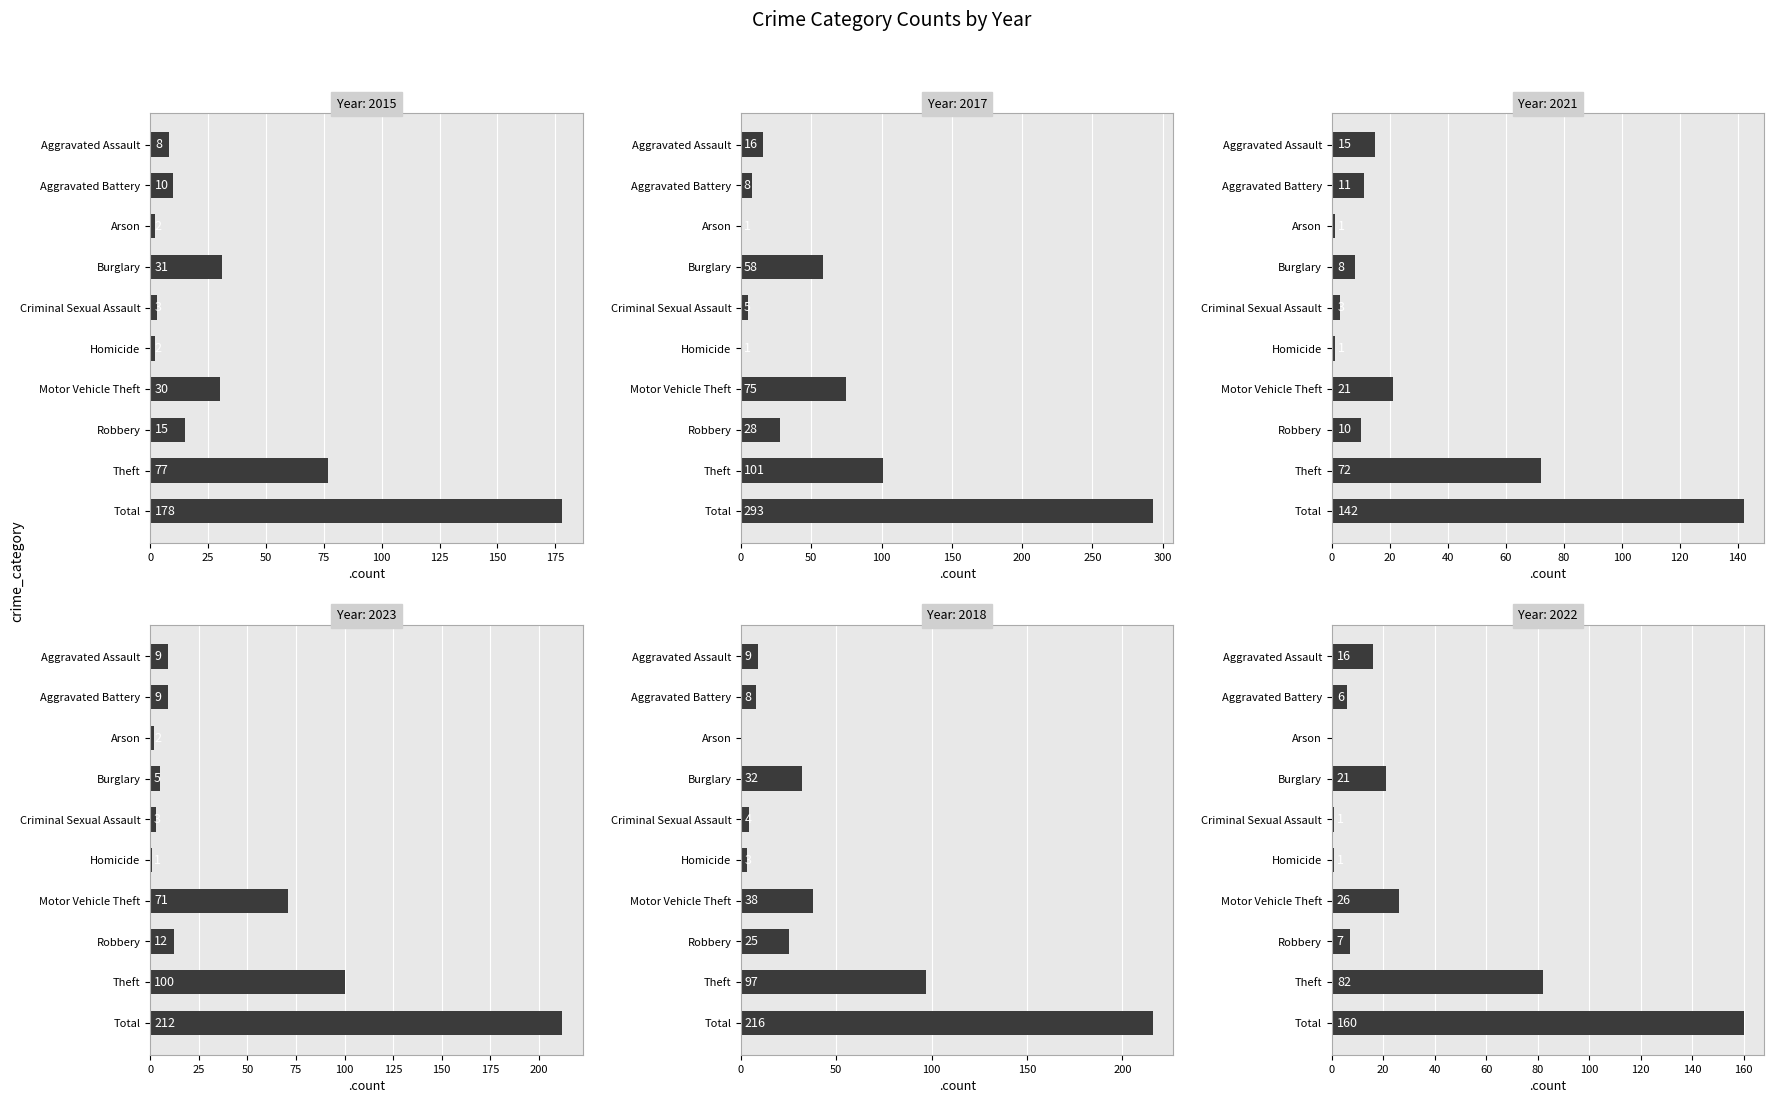

Reading right to left, transcribe all the data shown in this chart.

2015: 178	77	15	30	2	3	31	2	10	8
2017: 293	101	28	75	1	5	58	1	8	16
2021: 142	72	10	21	1	3	8	1	11	15
2023: 212	100	12	71	1	3	5	2	9	9
2018: 216	97	25	38	3	4	32	0	8	9
2022: 160	82	7	26	1	1	21	0	6	16